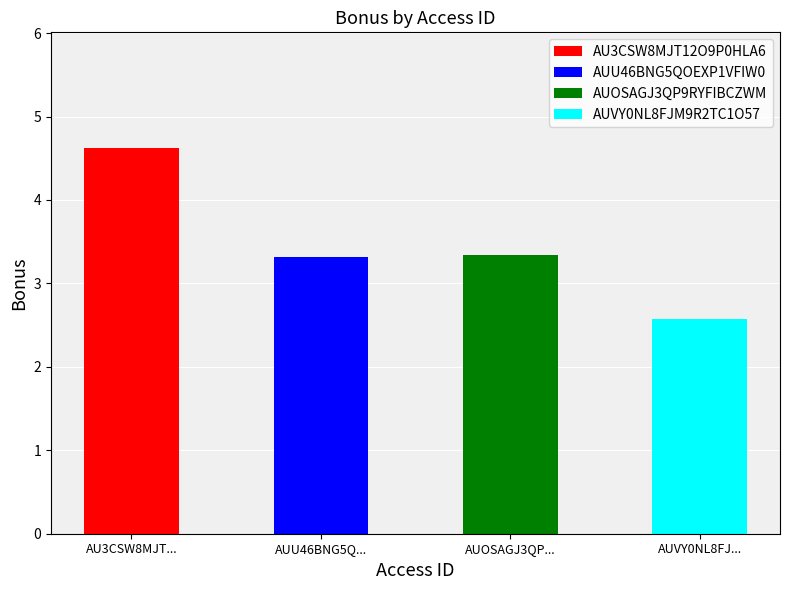

What is the ratio of the value at AUU46BNG5QOEXP1VFIW0 to the value at AU3CSW8MJT12O9P0HLA6?

0.7